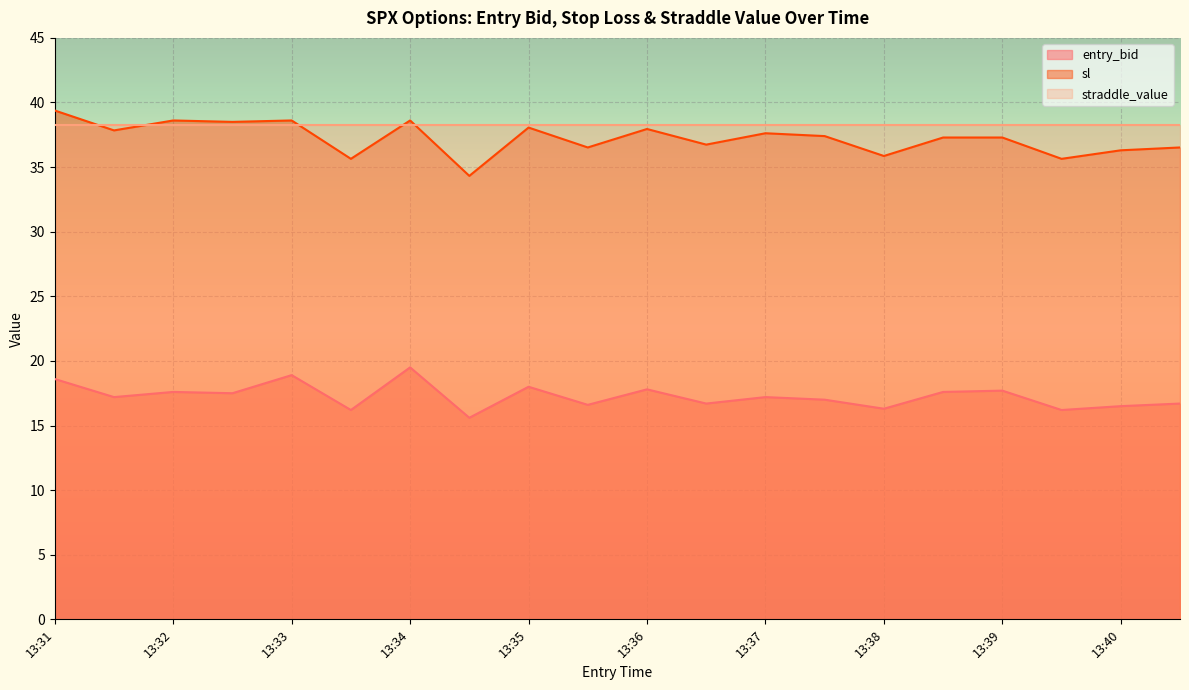

Which series has the largest range (max minus min)?

sl